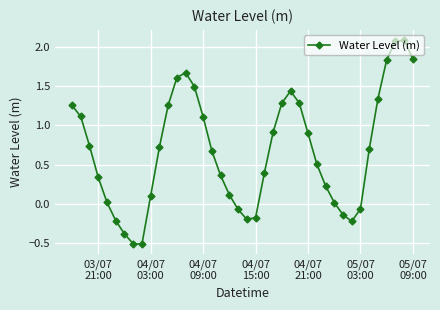

True or false: the data has more than 0 interior local peaks.

True